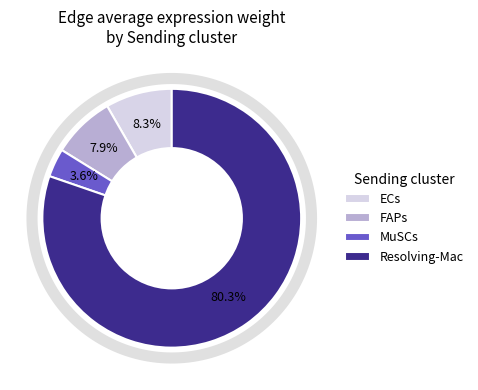

Is Resolving-Mac the majority of the pie?

Yes